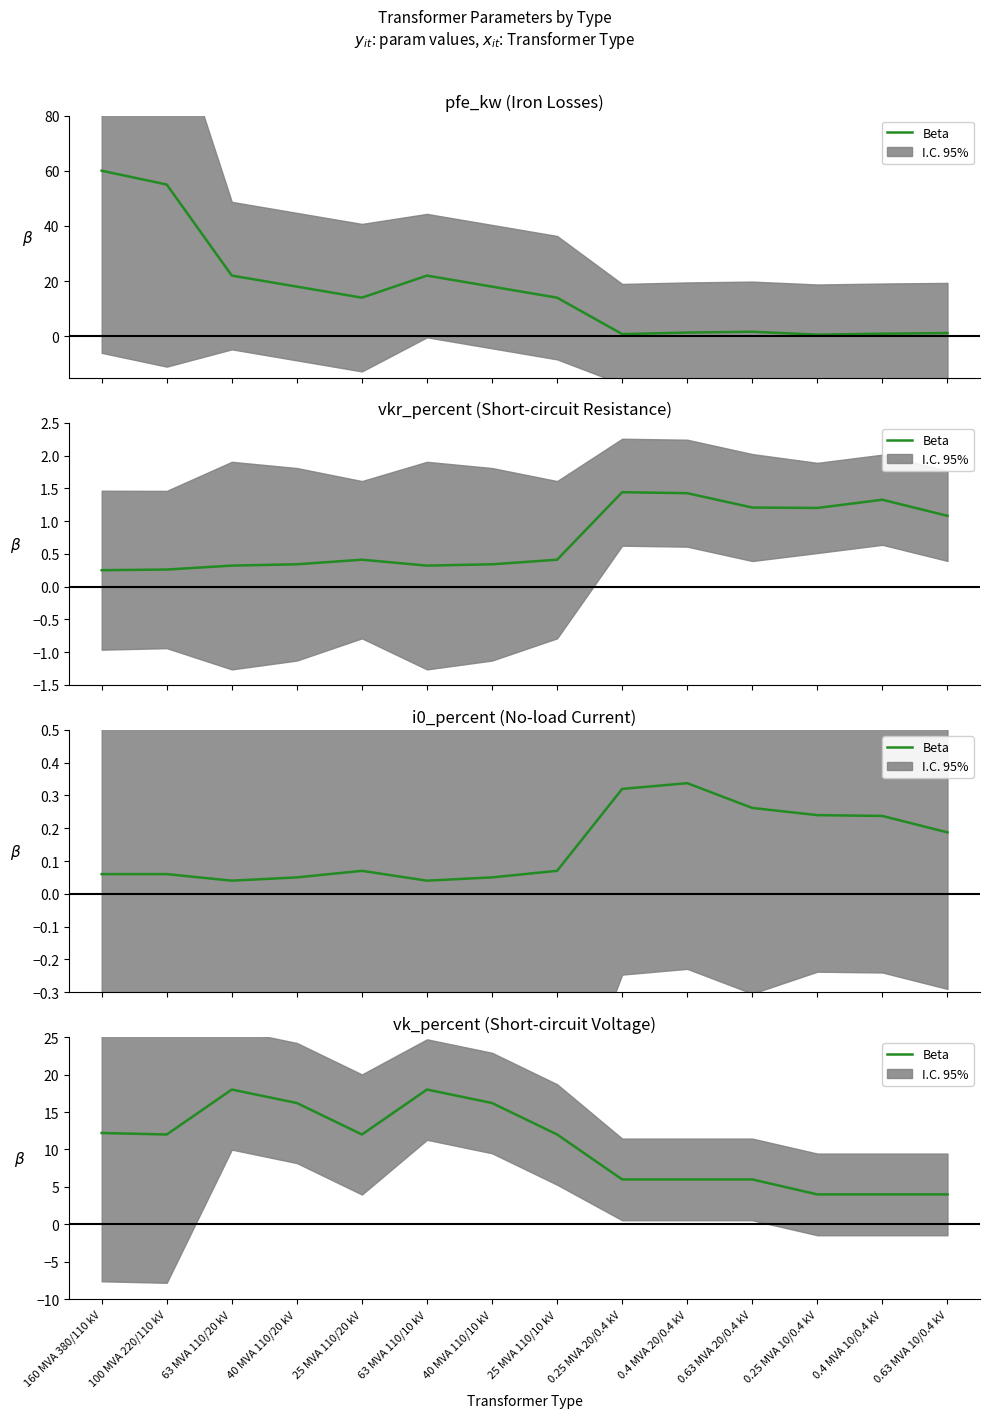

At which category does the data reach its first local valley?

100 MVA 220/110 kV